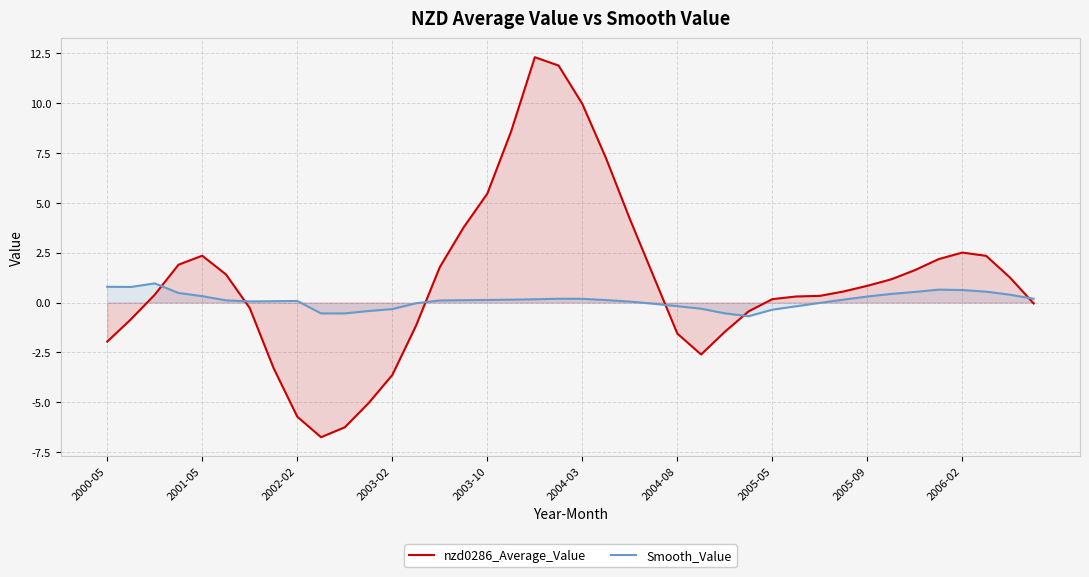

How many values in Smooth_Value are below zero?

13